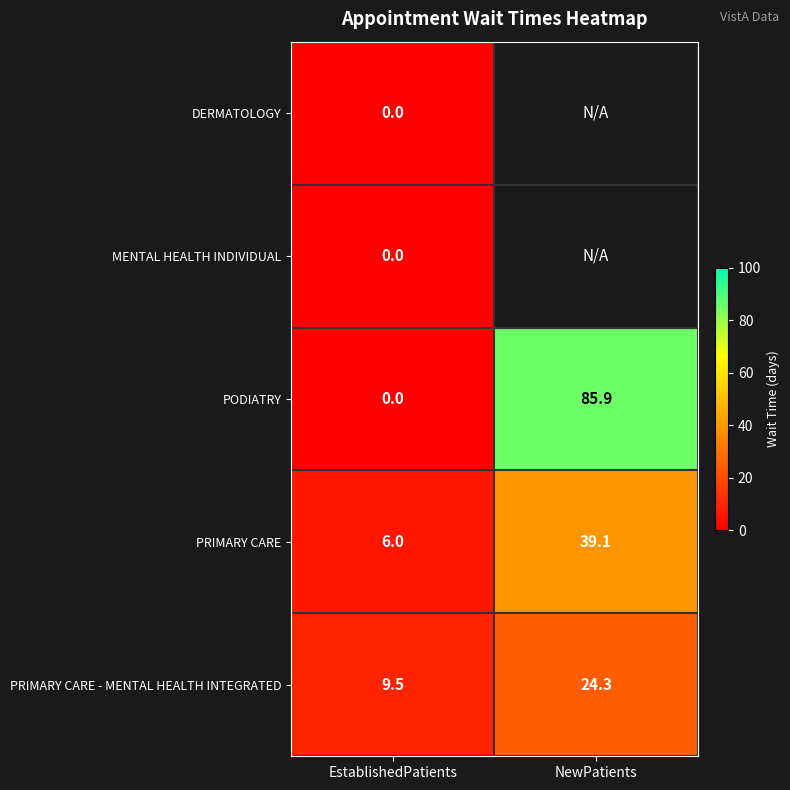

What is the approximate value of PRIMARY CARE - MENTAL HEALTH INTEGRATED at EstablishedPatients?

9.5